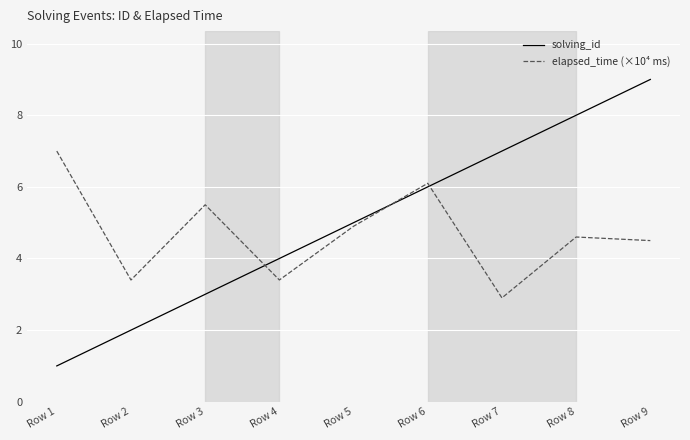

At which category is the sum across all series the highest?

Row 9